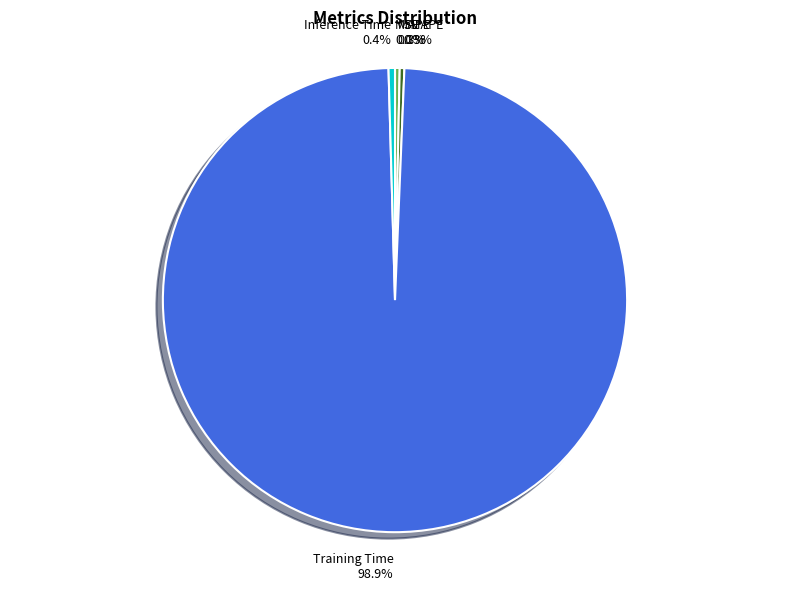

Does any single category account for the majority?

Yes